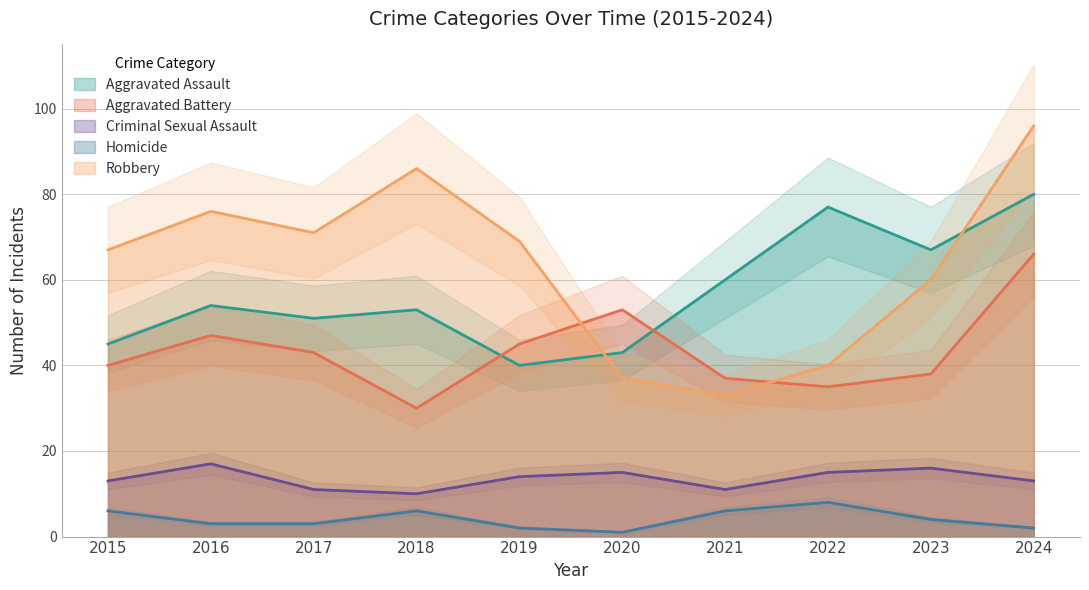

How many data points in Robbery are above 69?

4